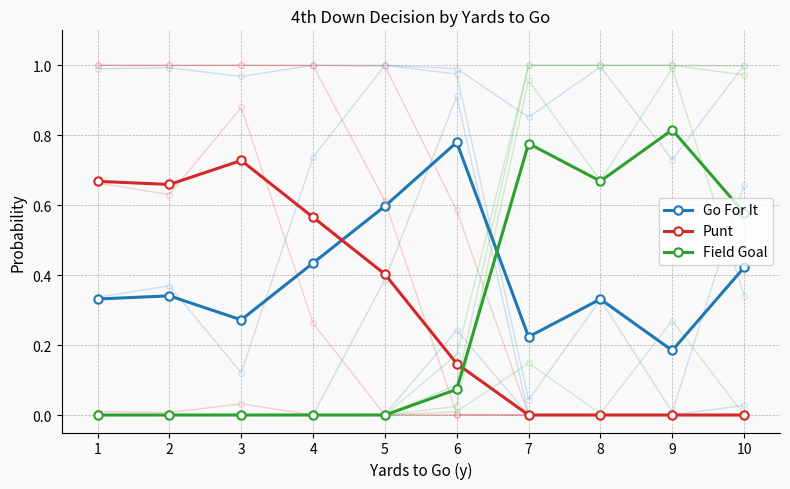

True or false: Field Goal and Punt intersect in this chart.

True